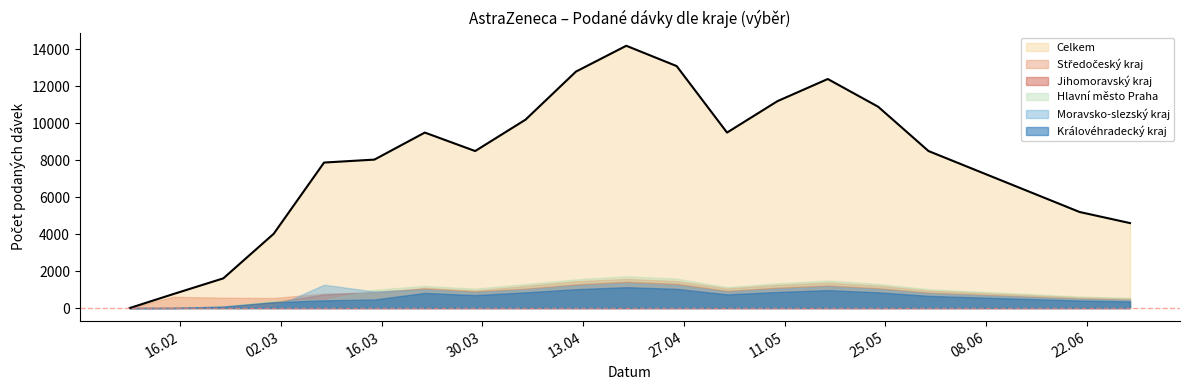

At which label does Moravsko-slezský kraj first exceed 850?

08.03.2021